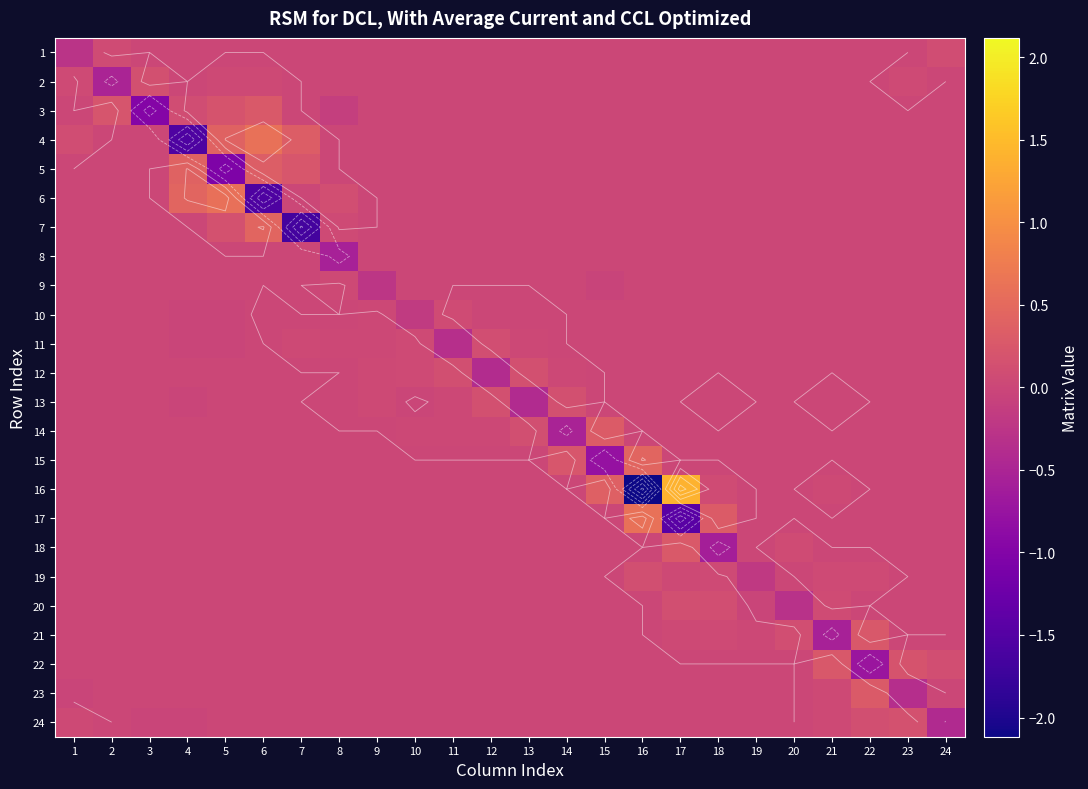

How many values in the 13 series exceed 0?

7